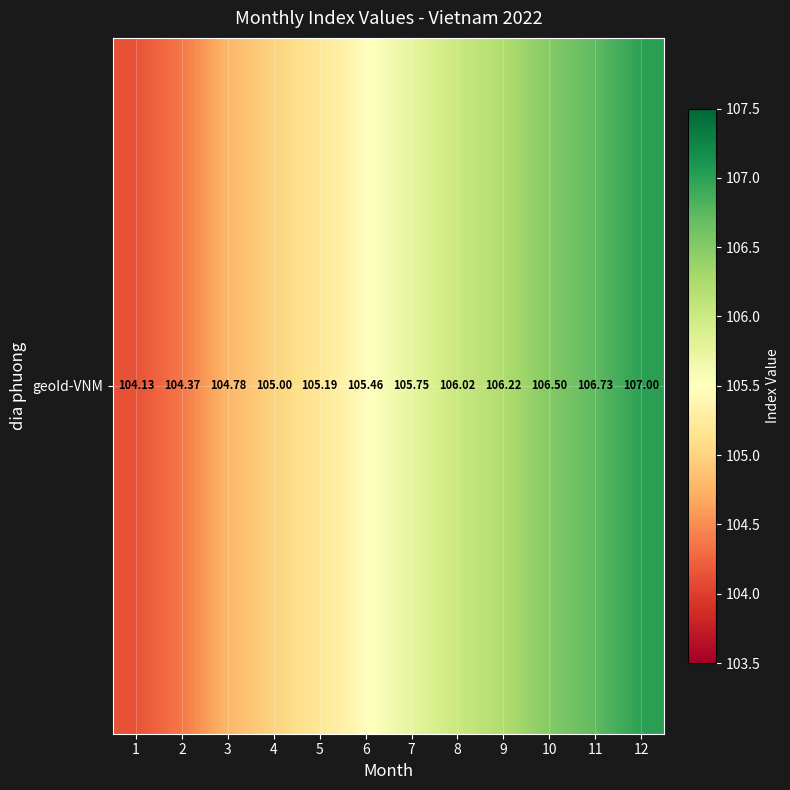

Reading left to right, extract all data points from this chart.

1=104.1	2=104.4	3=104.8	4=105.0	5=105.2	6=105.5	7=105.8	8=106.0	9=106.2	10=106.5	11=106.7	12=107.0